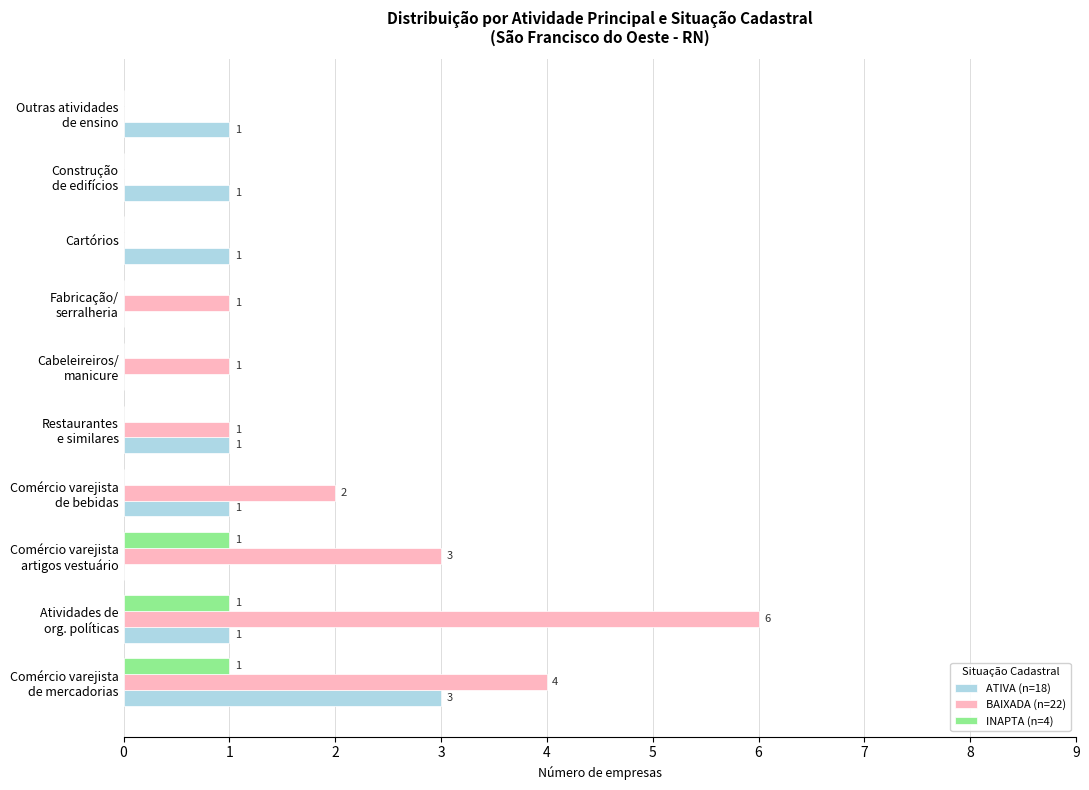

What is the greatest value displayed?

6